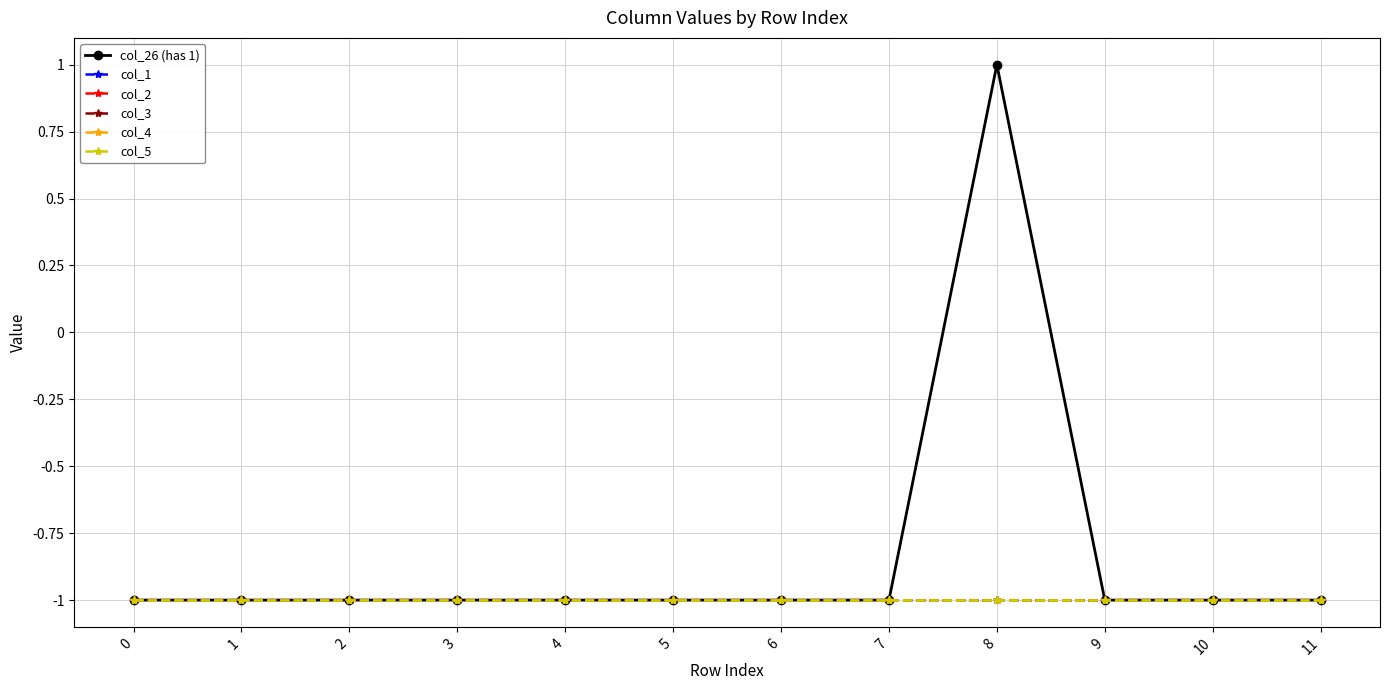

Which series has the largest range (max minus min)?

col_26 (has 1)